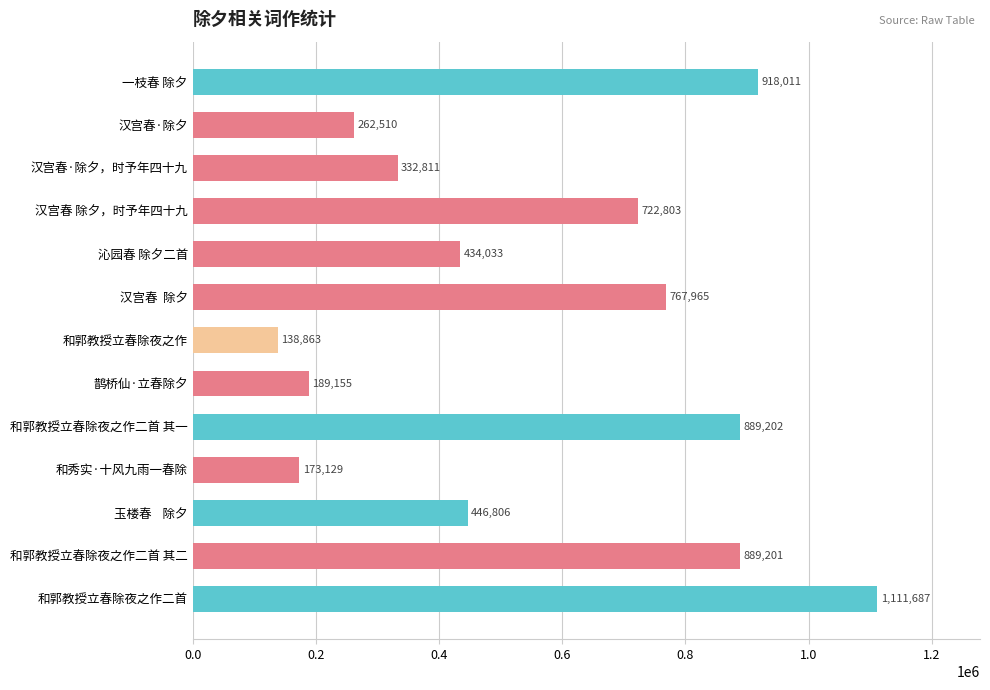

Is it true that the value at 和郭教授立春除夜之作二首 is 1617955?

False